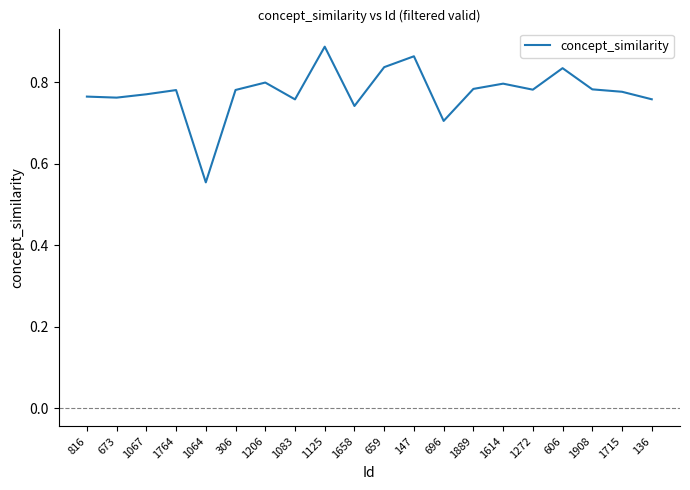

At which category does the chart reach its minimum across all series?

1064